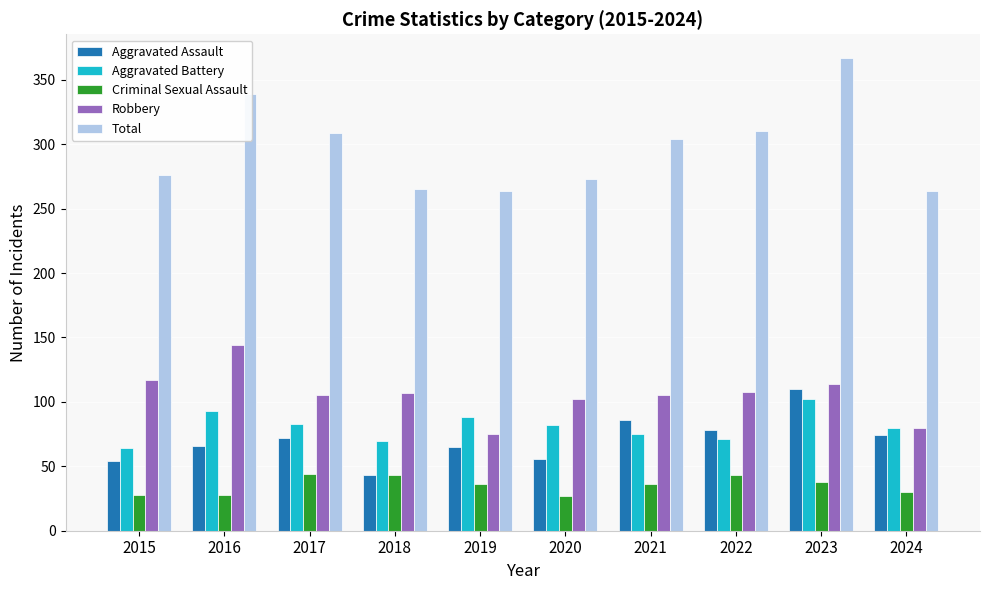

True or false: Robbery has a value of 144 at 2016.

True